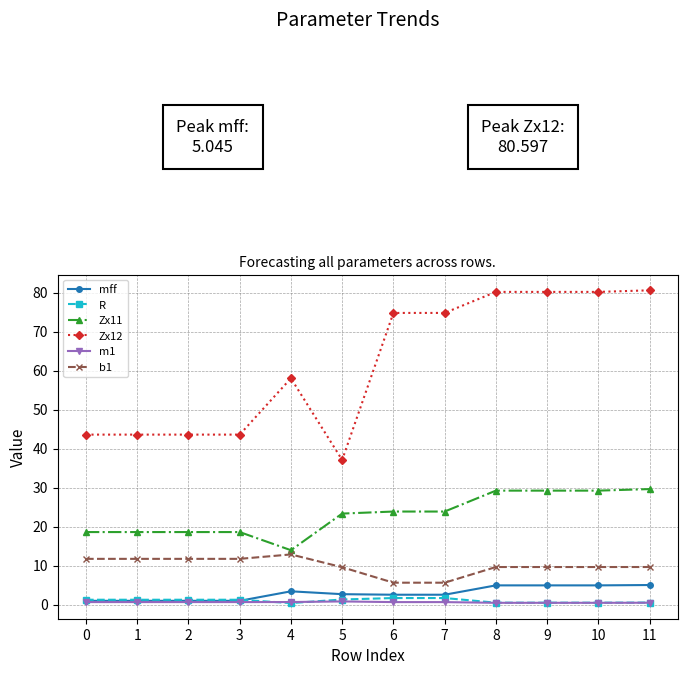

The b1 series shows 9.7 at 9. True or false?

True